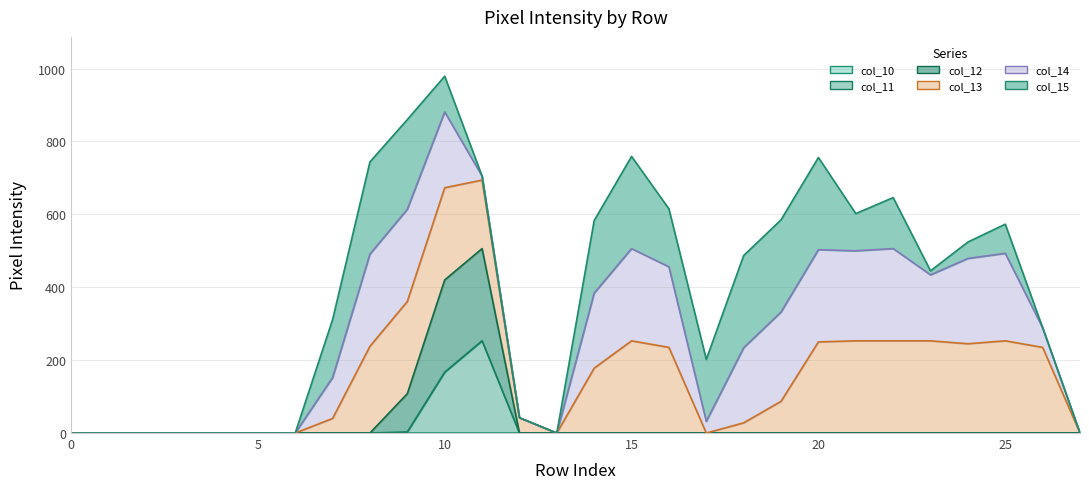

True or false: col_10_line has a value of 0 at 9.

True